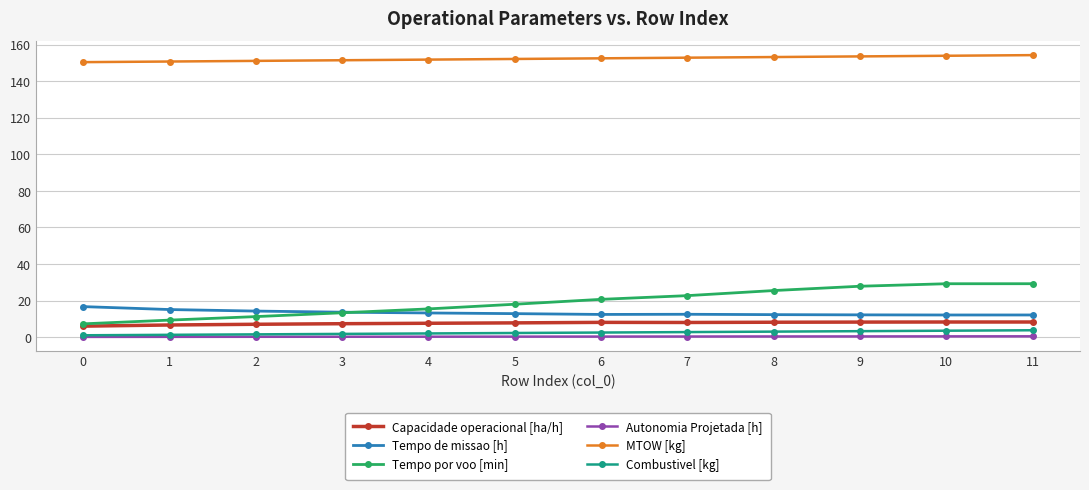

What is the difference between the maximum and second lowest values in the Capacidade operacional [ha/h] series?

1.6